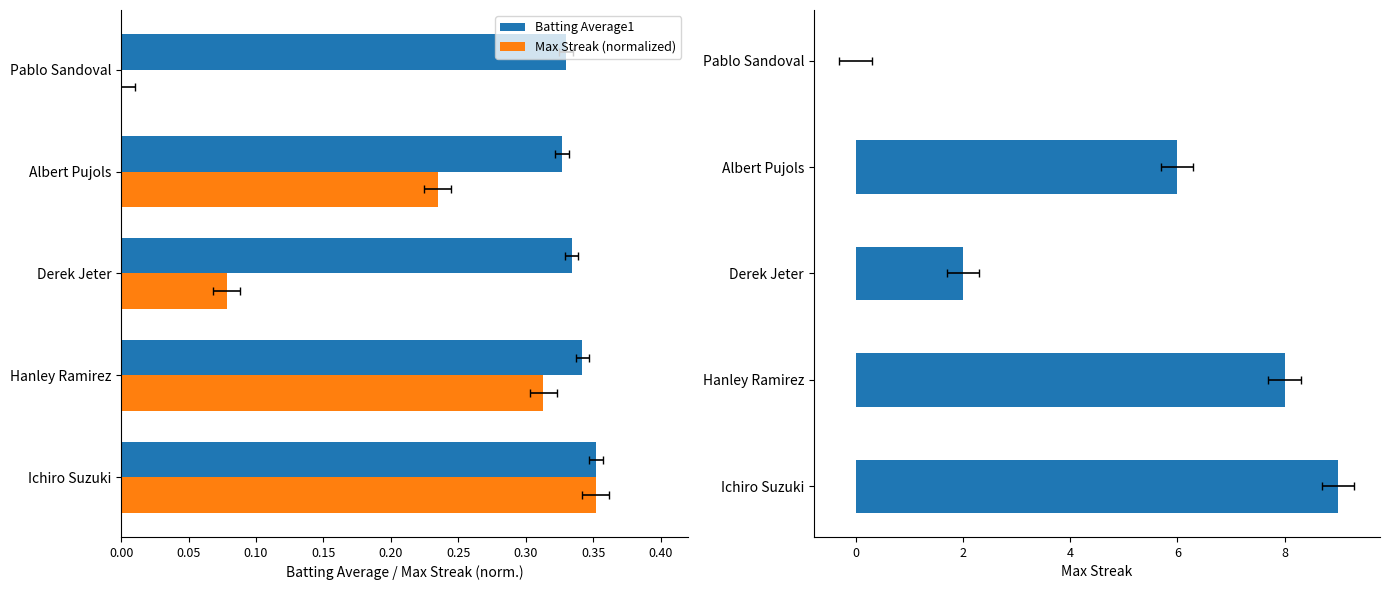

What is the sum of all Max Streak values?

25.0